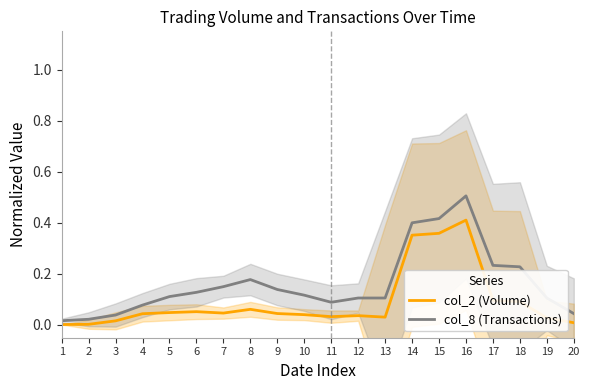

True or false: col_8 (Transactions) and col_2 (Volume) cross at least once.

False